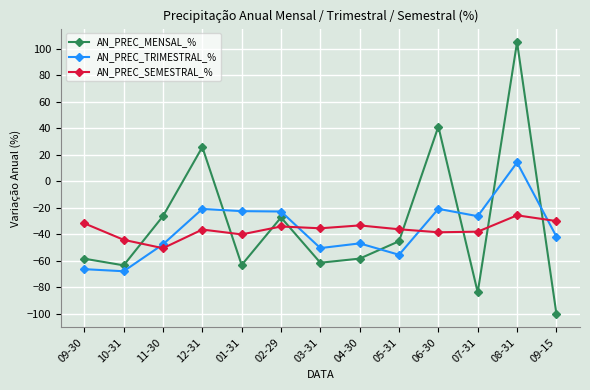

Which series has the largest total across all categories?

AN_PREC_MENSAL_%